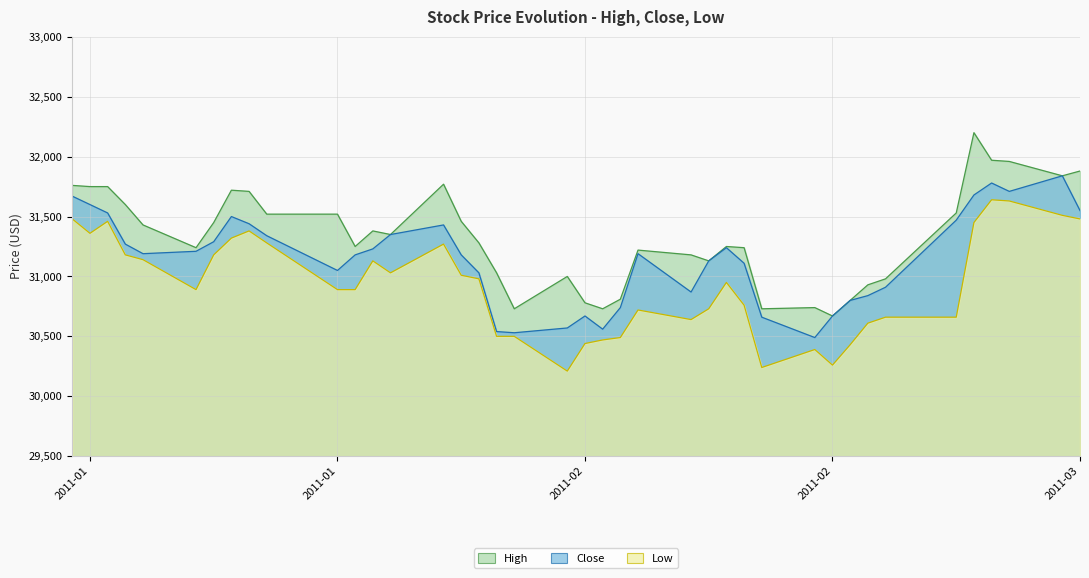

At 2011-02-04, list the series in order from smallest to largest.

Low, Close, High